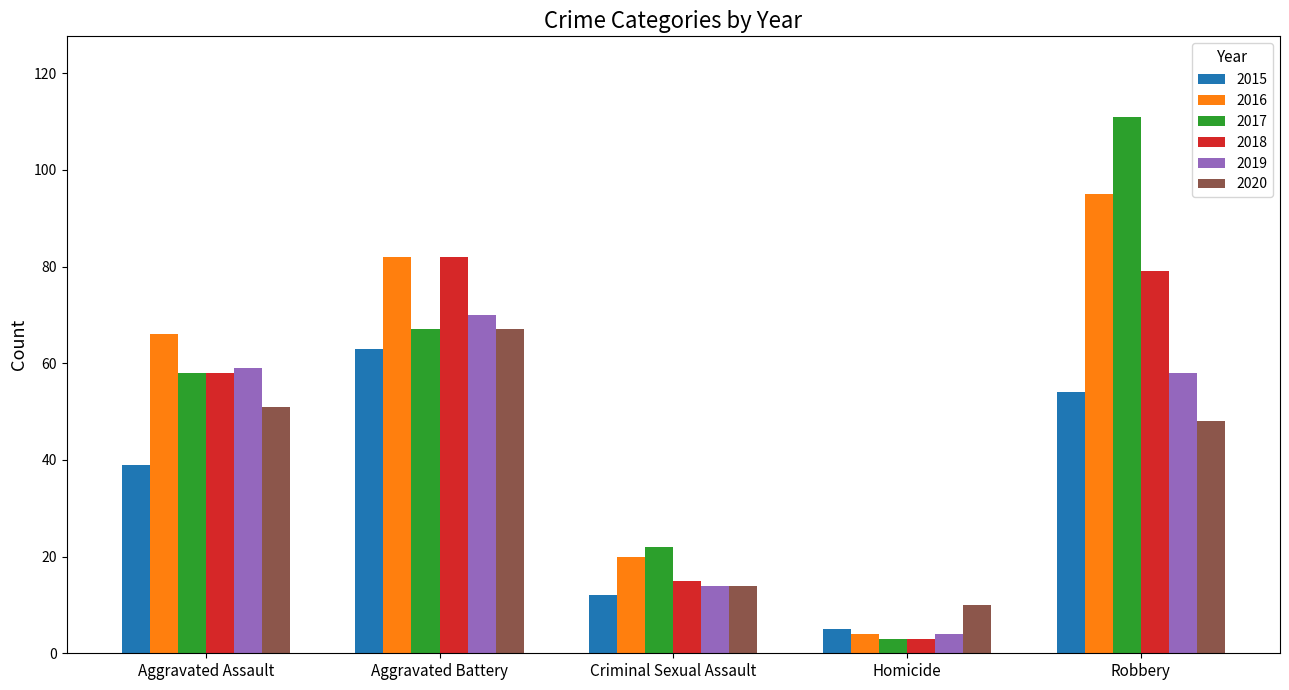

Is the value of 2019 at Aggravated Assault greater than the value of 2018 at Criminal Sexual Assault?

Yes